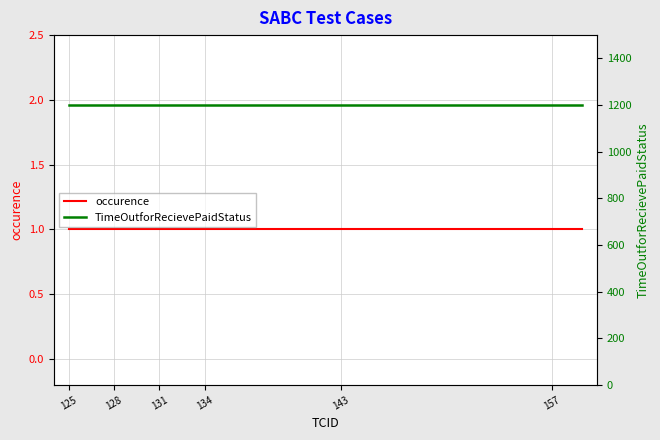

True or false: TimeOutforRecievePaidStatus and occurence cross at least once.

False